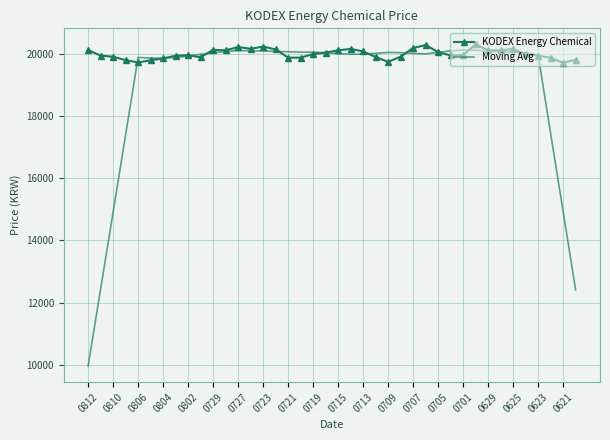

List the series in order of their overall mean, lowest first.

Moving Avg, KODEX Energy Chemical